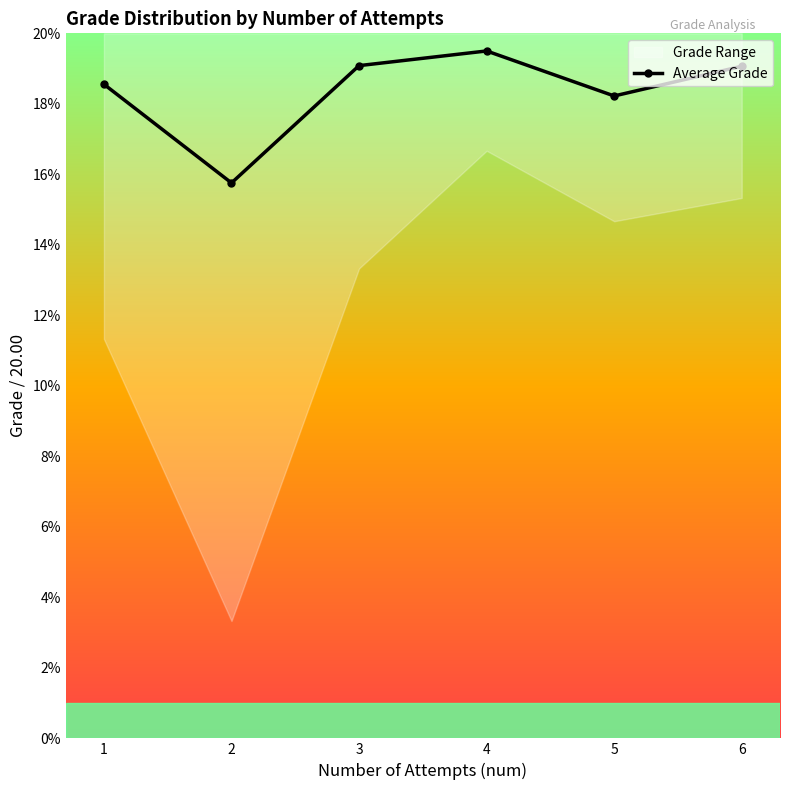

What is the sum of all values?

110.2